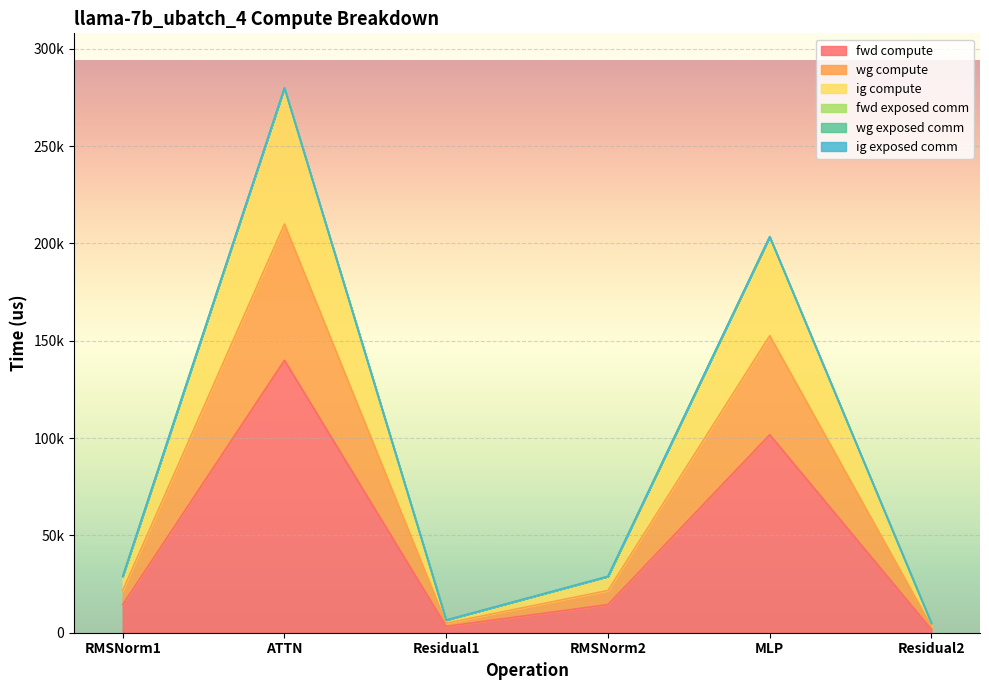

Does the chart display data point markers on the line(s)?

No